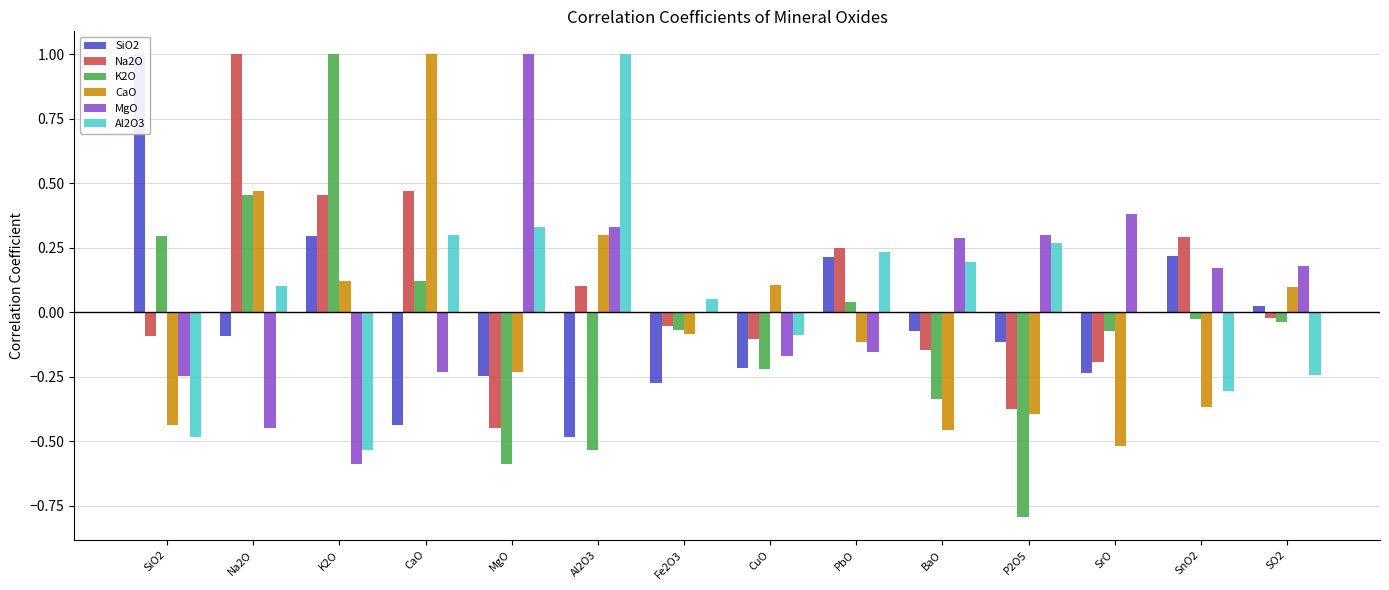

What is the sum of the Na2O values at Na2O and CuO?

0.9